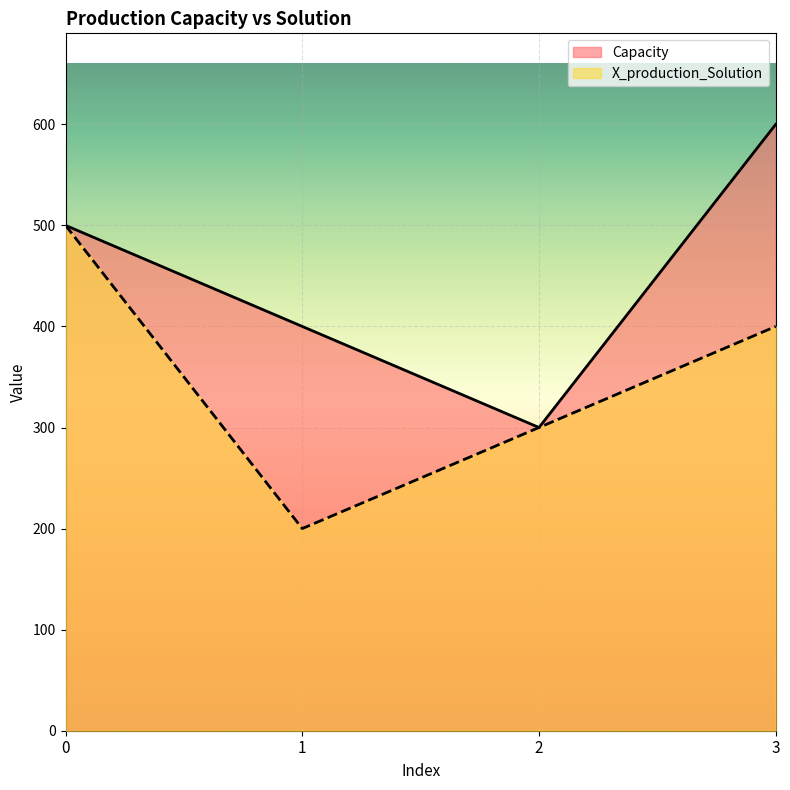

True or false: Capacity and X_production_Solution cross at least once.

False